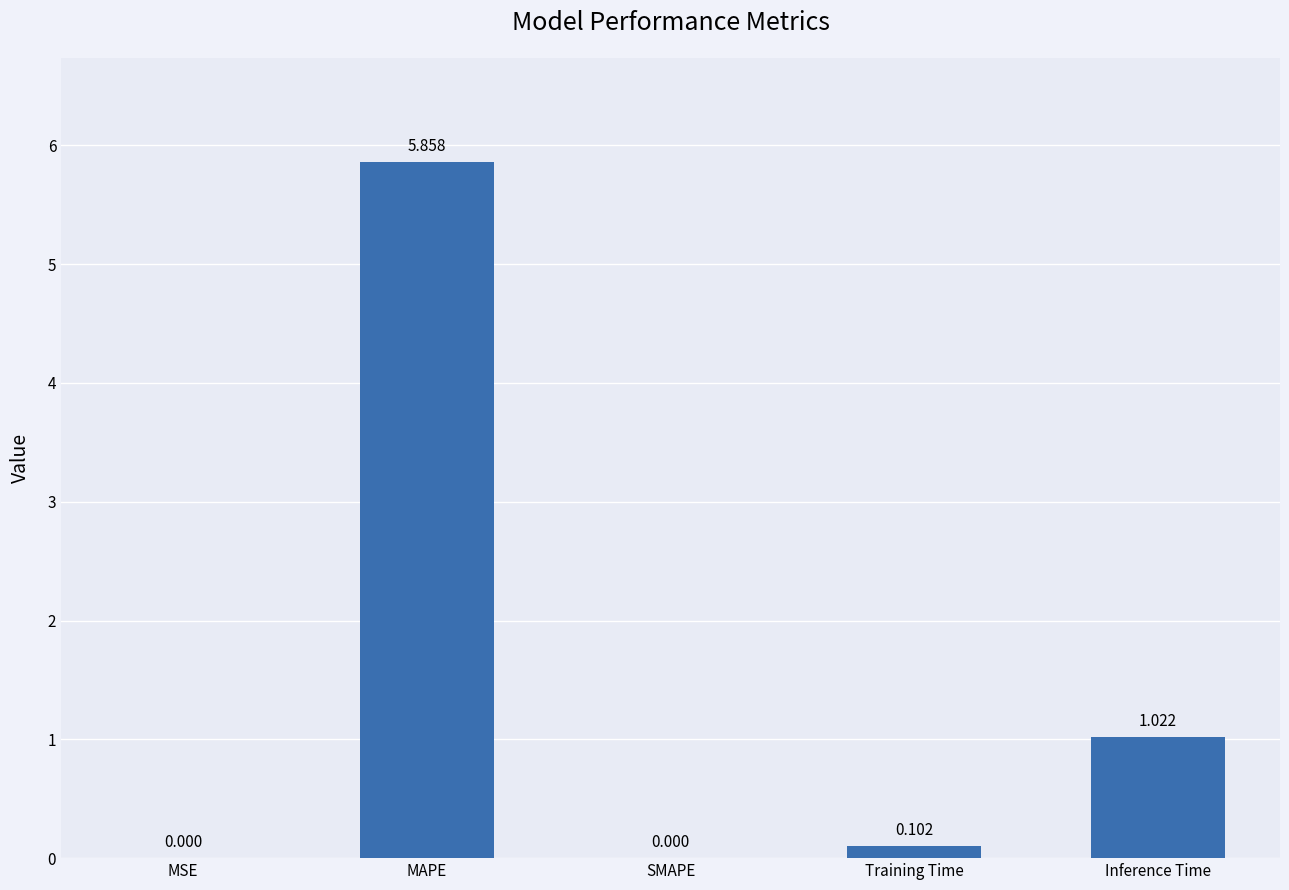

Which category has the highest value across all series?

MAPE